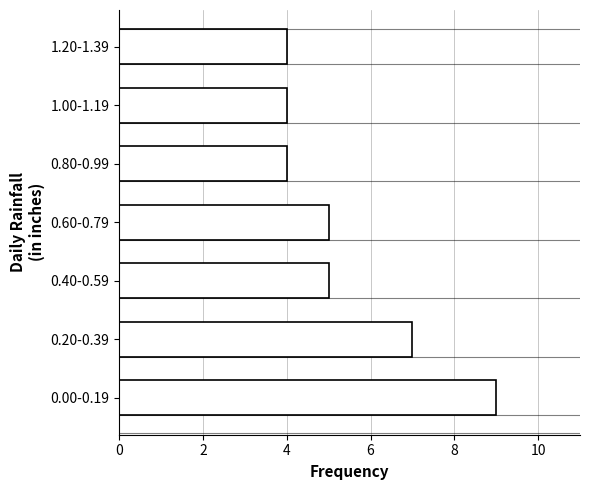

Reading top to bottom, what are all the values shown in this chart?

4	4	4	5	5	7	9